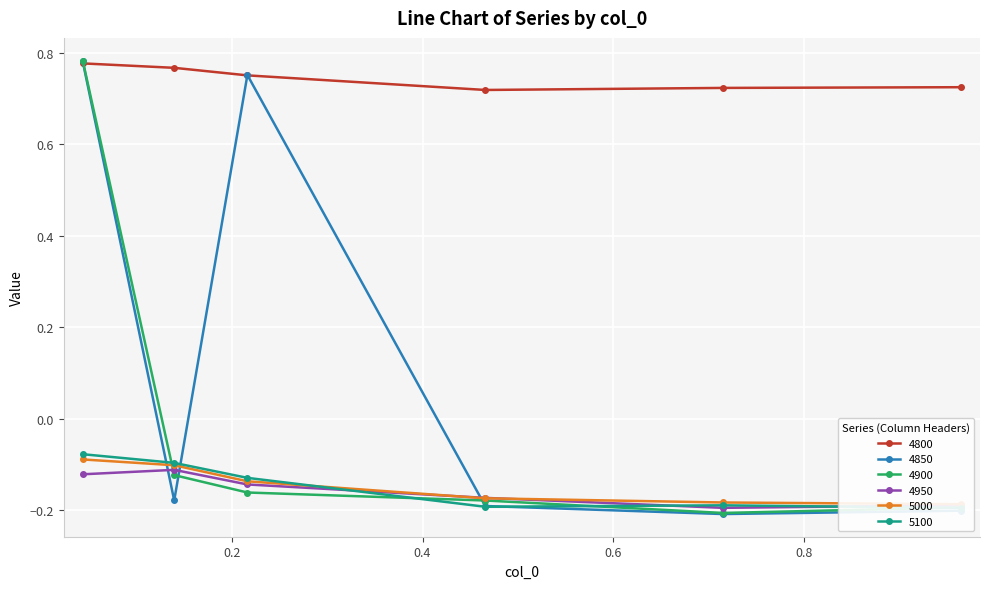

At which category is the sum across all series the highest?

0.04383561643835616